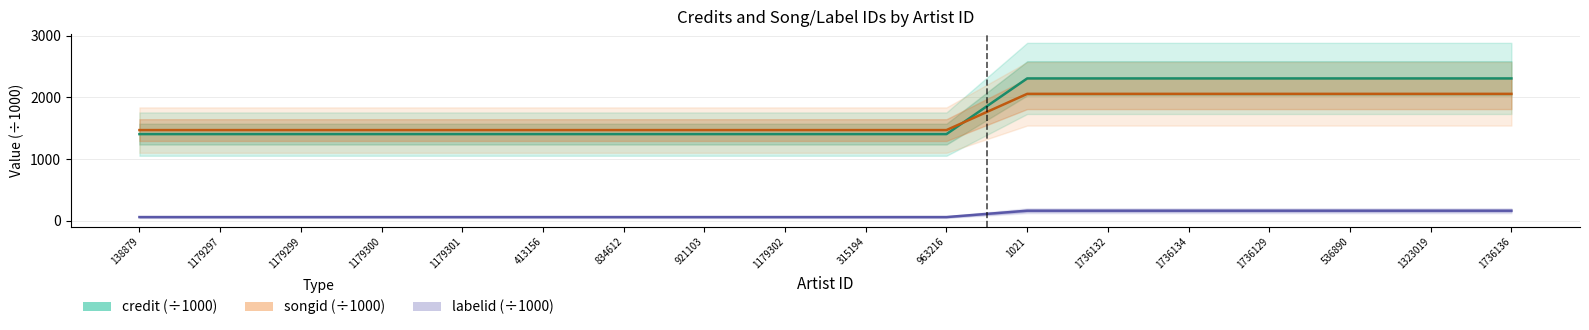

What is the label of the 12th point from the right?

834612